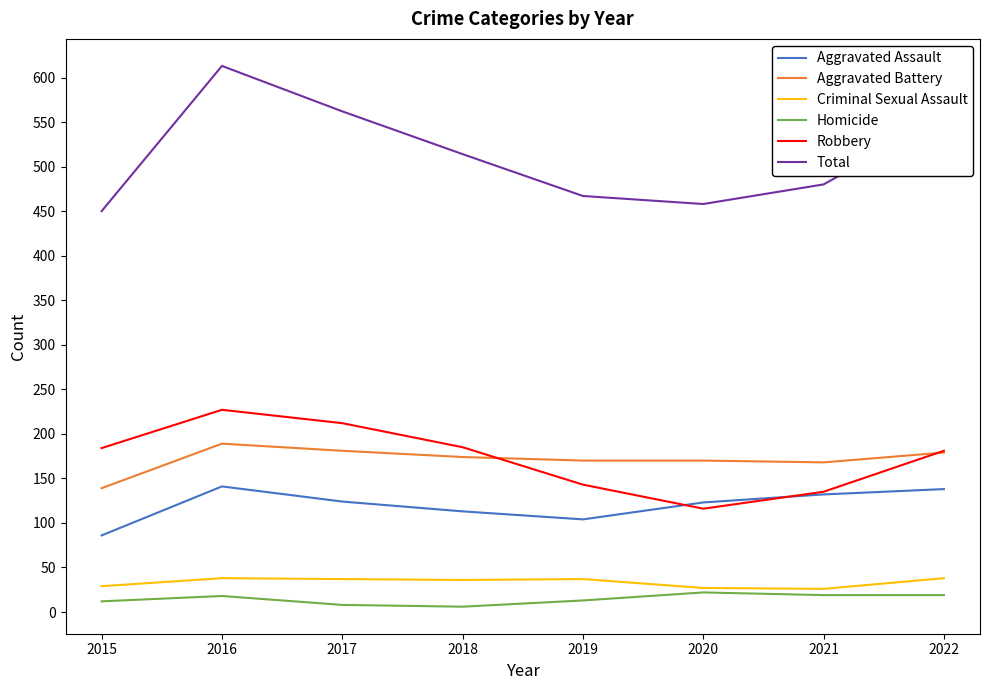

Which label corresponds to the largest value in the chart?

2016